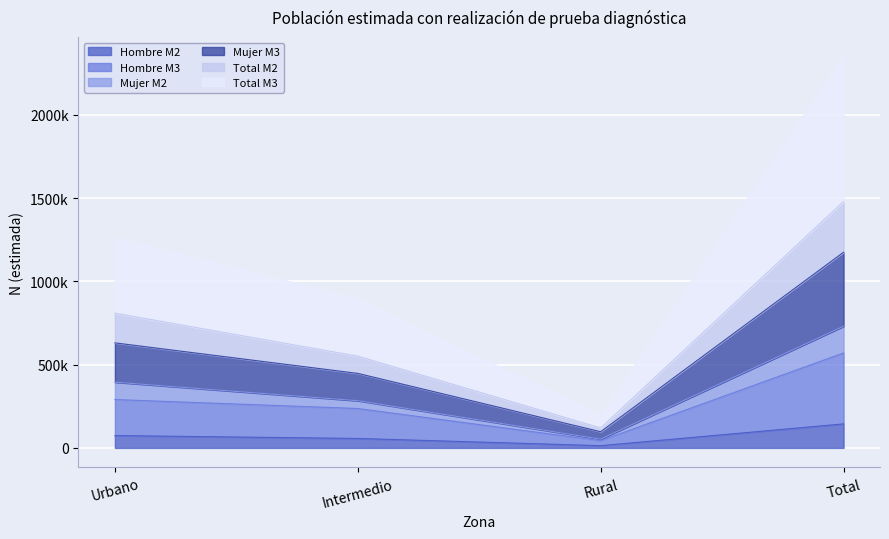

What is the smallest value displayed?

13499